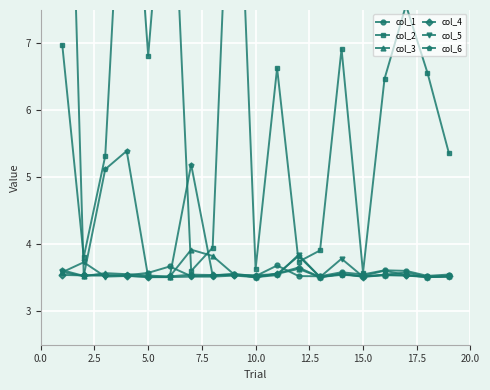

How many col_5 values are between 3 and 4?

19